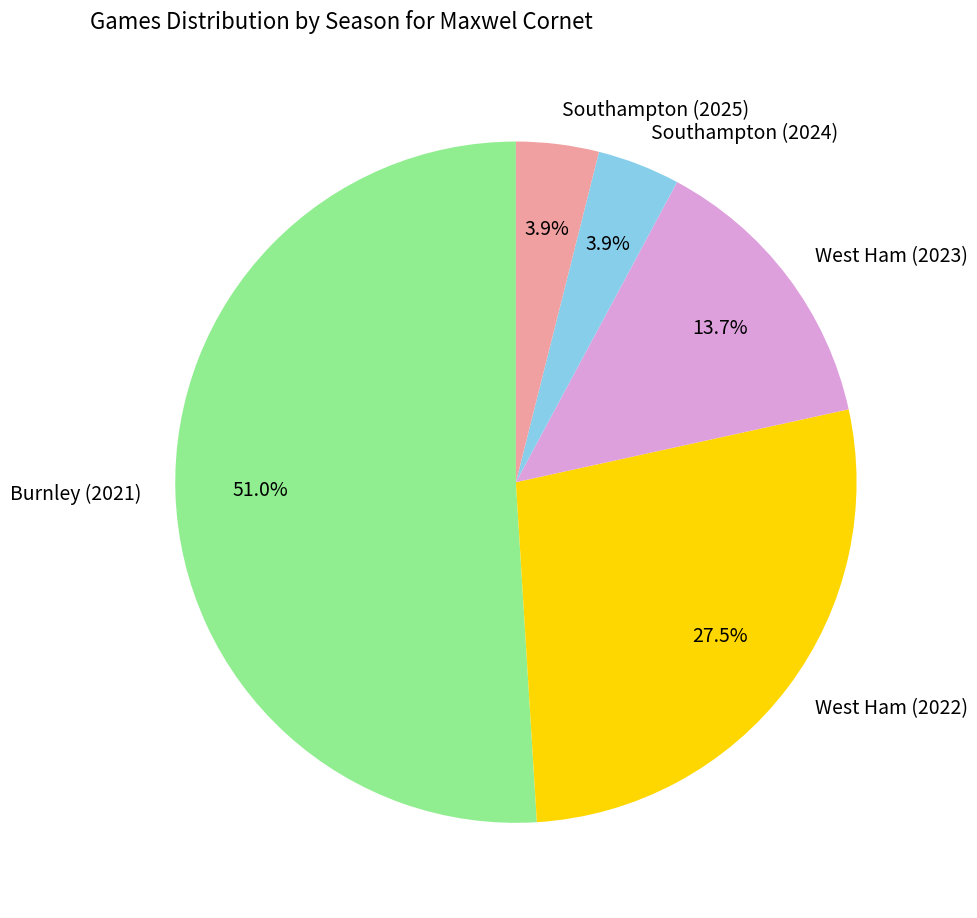

What is the ratio of the value at Burnley (2021) to the value at West Ham (2022)?

1.9